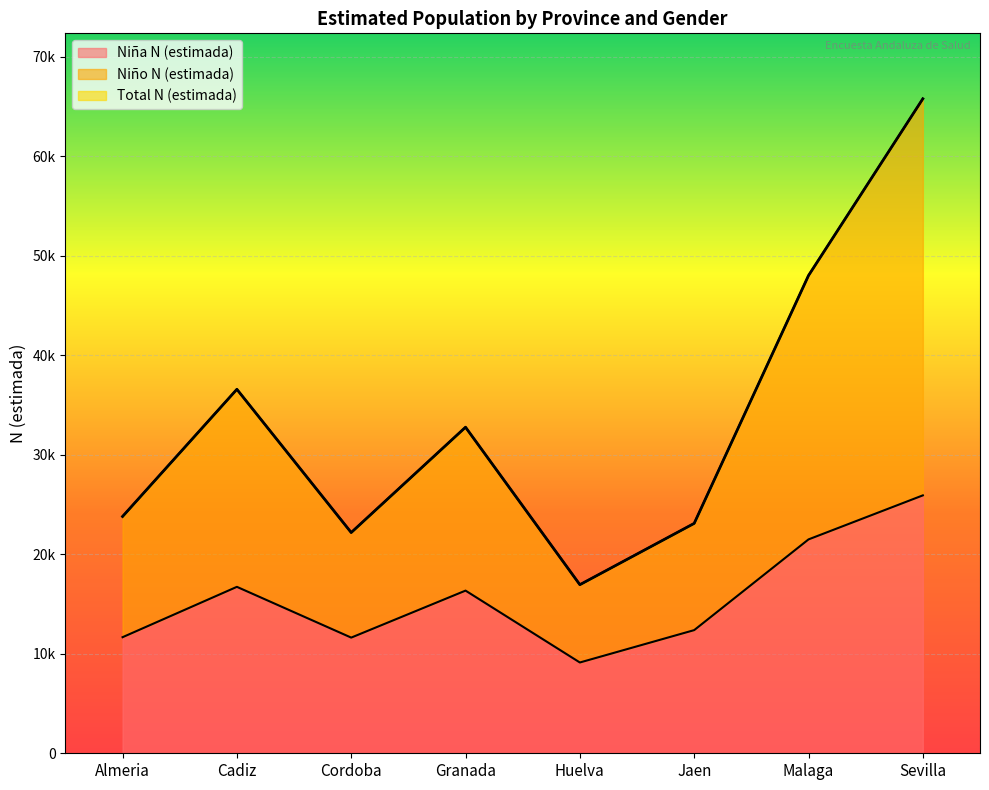

Reading right to left, transcribe all the data shown in this chart.

Niña N (estimada): 25924	21499	12379	9126	16351	11627	16730	11668
Niño N (estimada): 65791	48025	23108	16946	32777	22188	36586	23803
Total N (estimada): 65790	48025	23108	16947	32777	22188	36586	23803